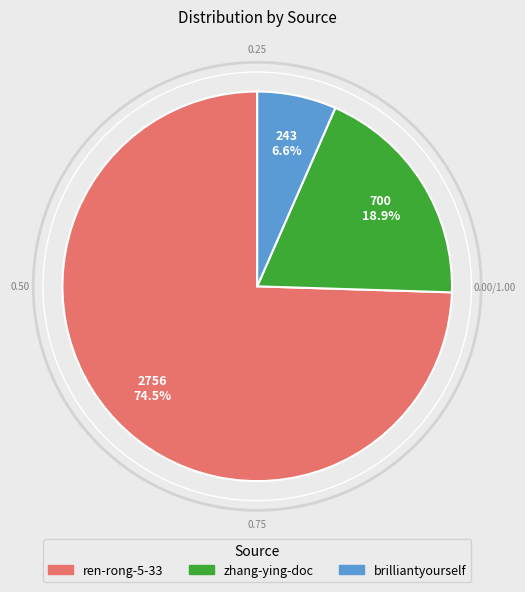

What percentage do zhang-ying-doc and brilliantyourself together represent?

25.5%